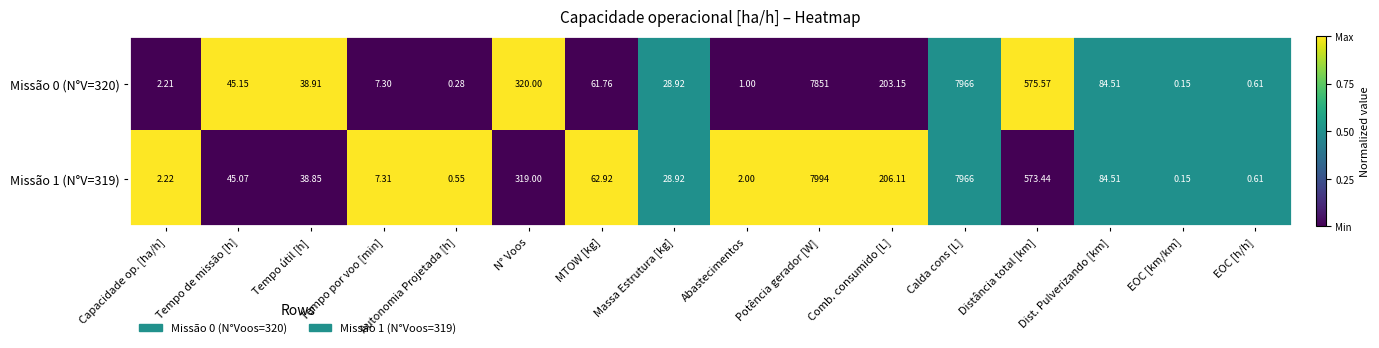

At which label does Missão 1 (N°V=319) first exceed 45?

Tempo de missão [h]